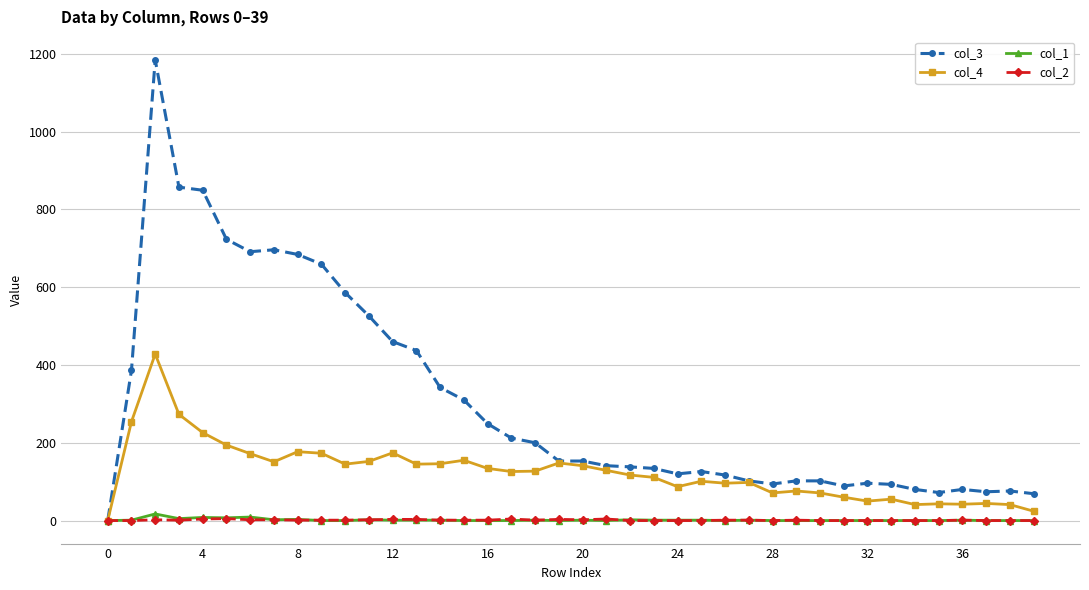

Which series has the largest range (max minus min)?

col_3